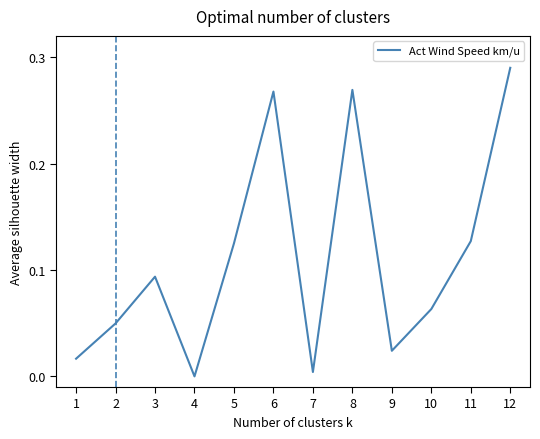

Which category has the highest value across all series?

12